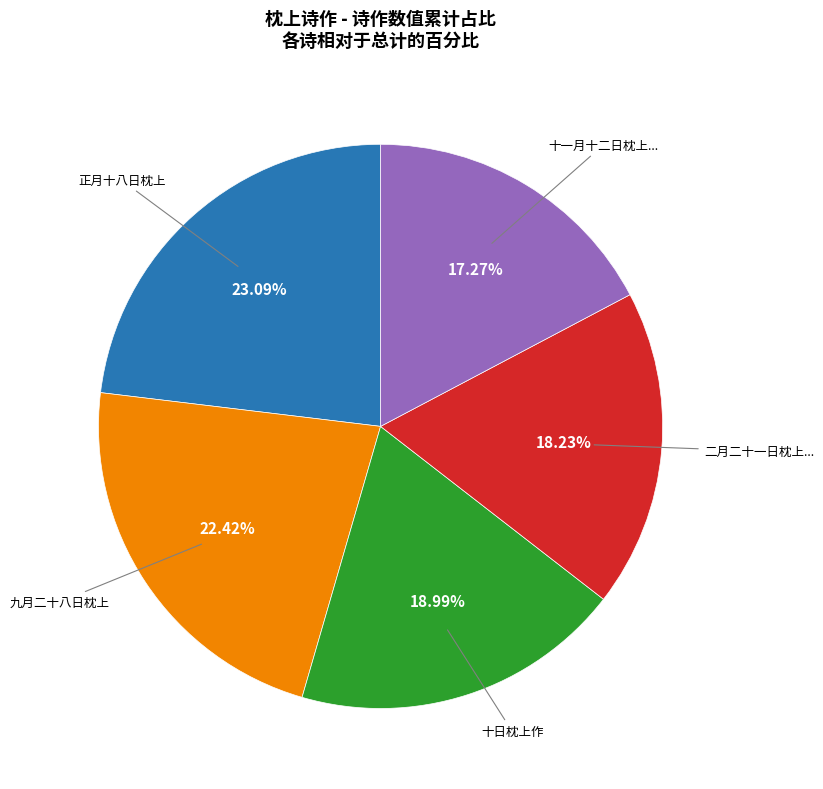

Is there a majority slice in this chart?

No